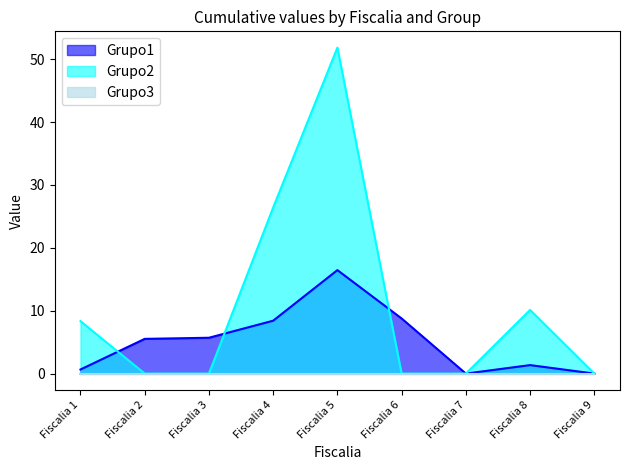

The value of Grupo1 at Fiscalia 9 is 0.0. True or false?

True